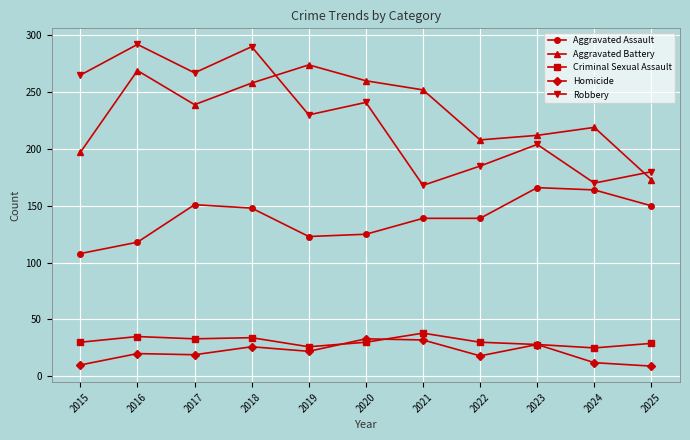

Where is the first local minimum for Aggravated Battery?

2017